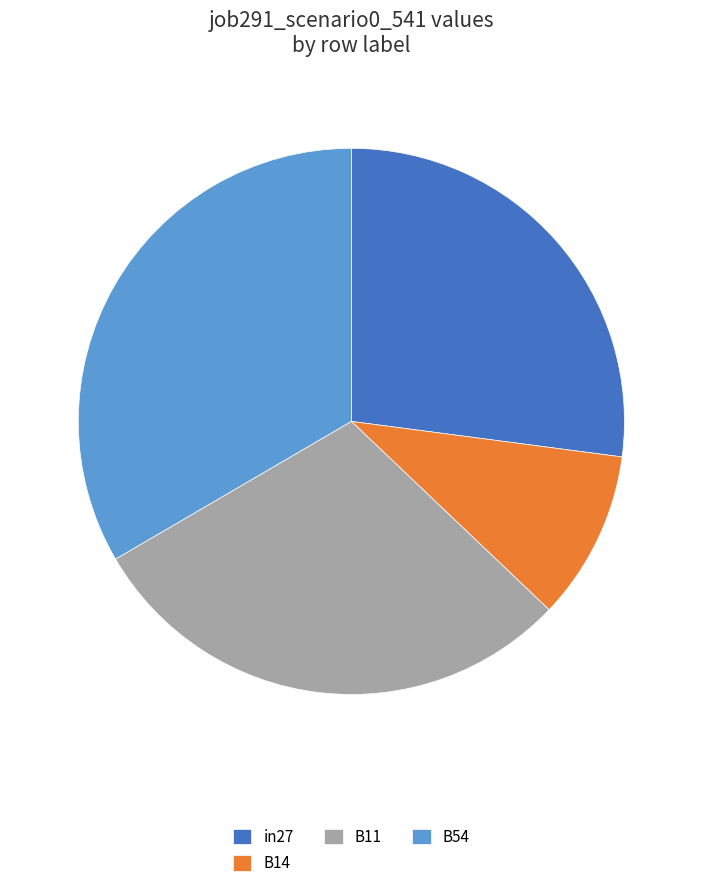

Approximately how many times larger is the value at in27 compared to B54?

0.8